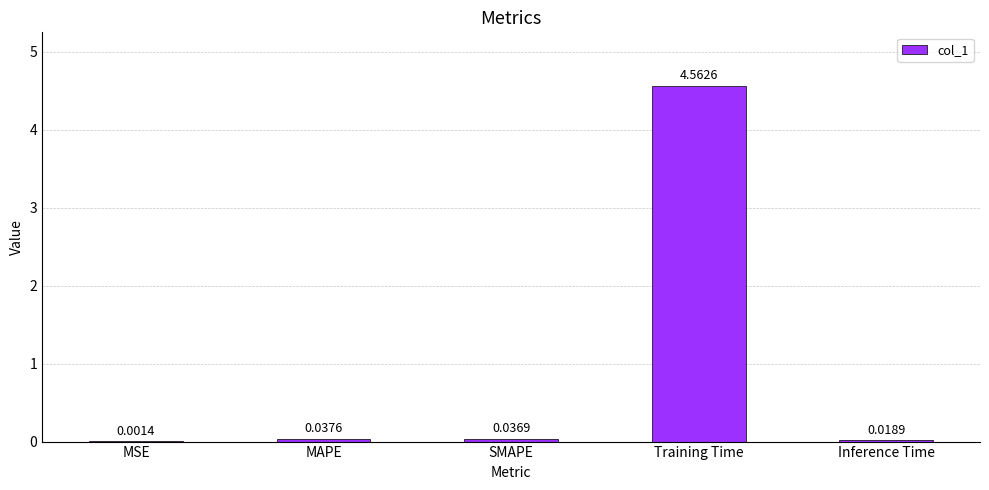

Which has a higher value, MAPE or MSE?

MAPE